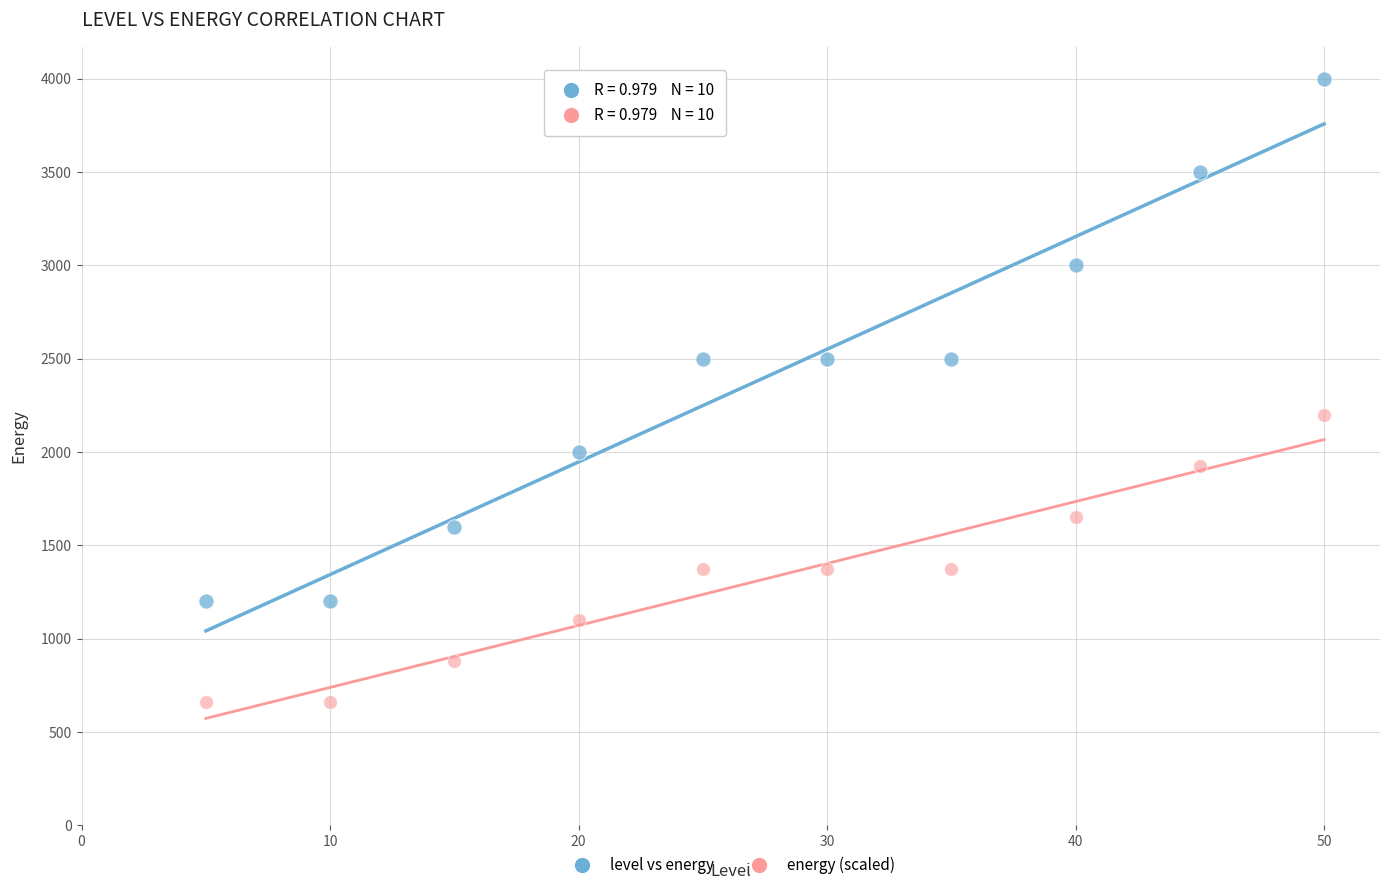

What are all the series names shown in the legend?

level vs energy, energy (scaled)